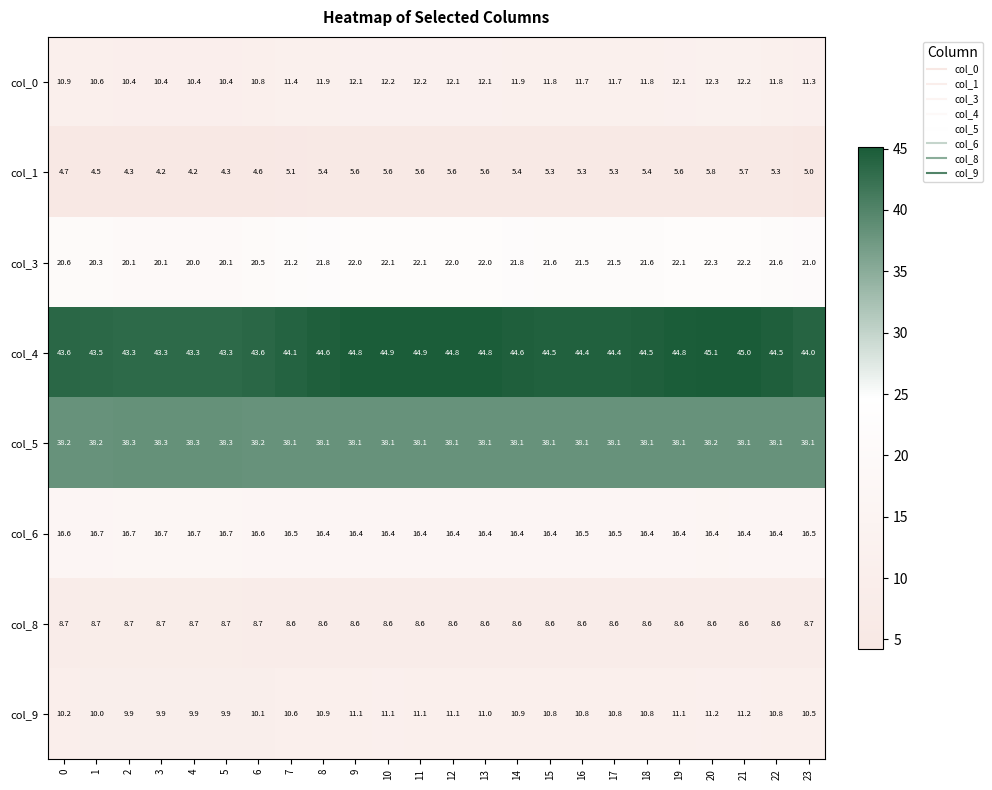

At 11, list the series in order from largest to smallest.

col_4, col_5, col_3, col_6, col_0, col_9, col_8, col_1